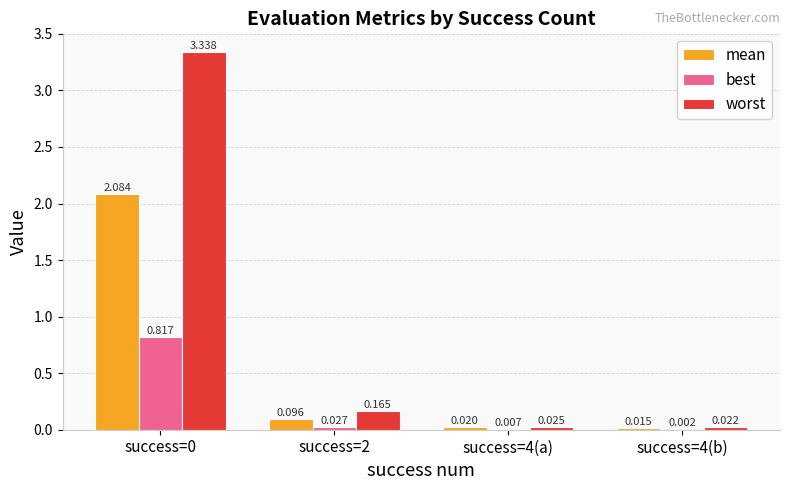

True or false: best has a value of 1.1 at success=0.

False